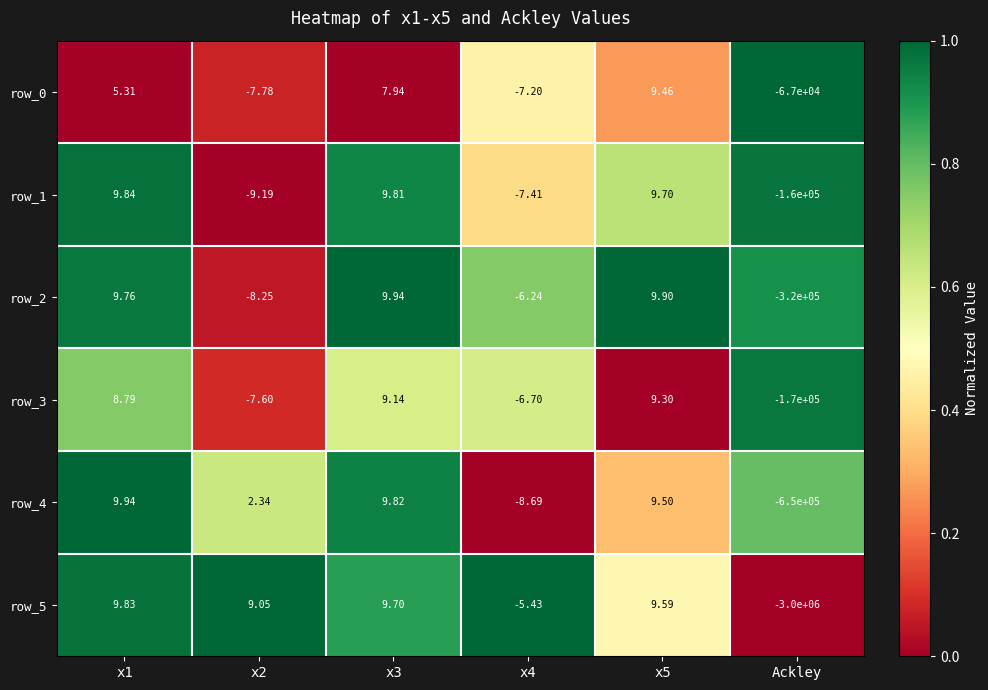

What is the sum of the row_3 values at x5 and x2?

1.7